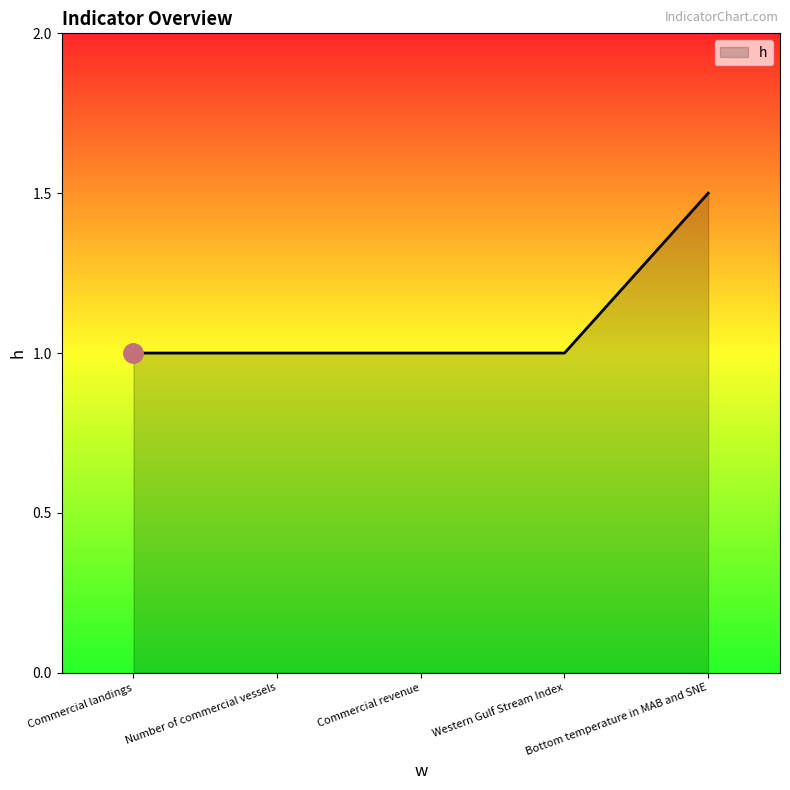

What position from the right is Number of commercial vessels?

4